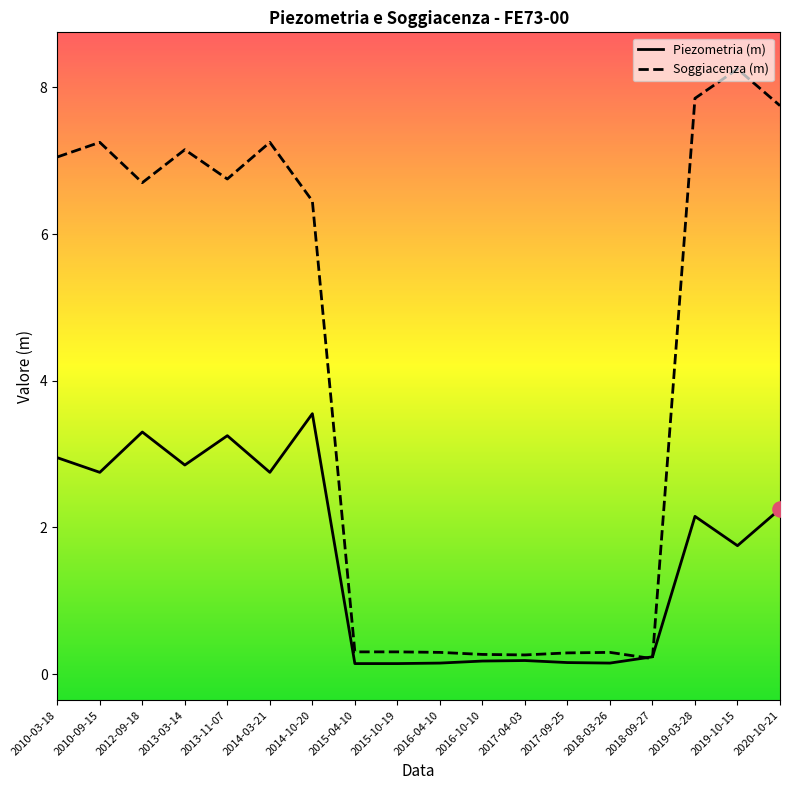

What is the spread (max minus min) of values at 2010-03-18?

4.1